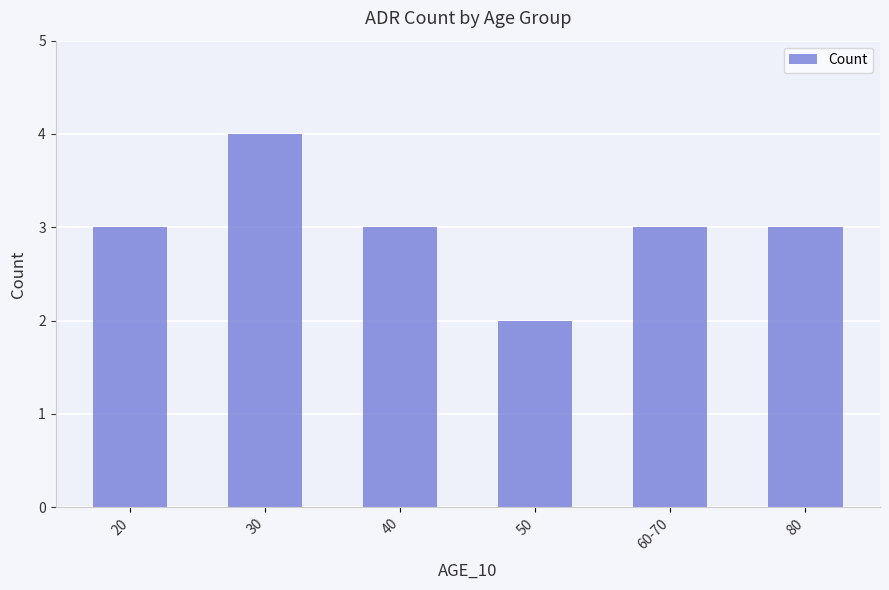

The chart shows a value of 2 at 50. True or false?

True